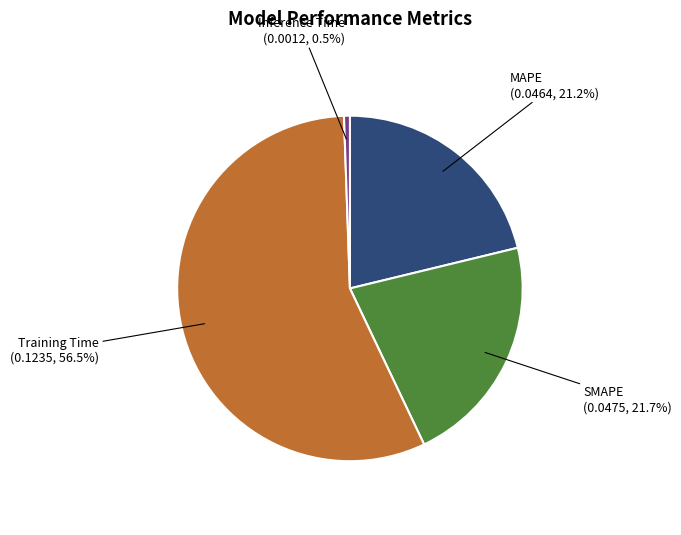

Combined, do Inference Time and Training Time account for over 50%?

Yes